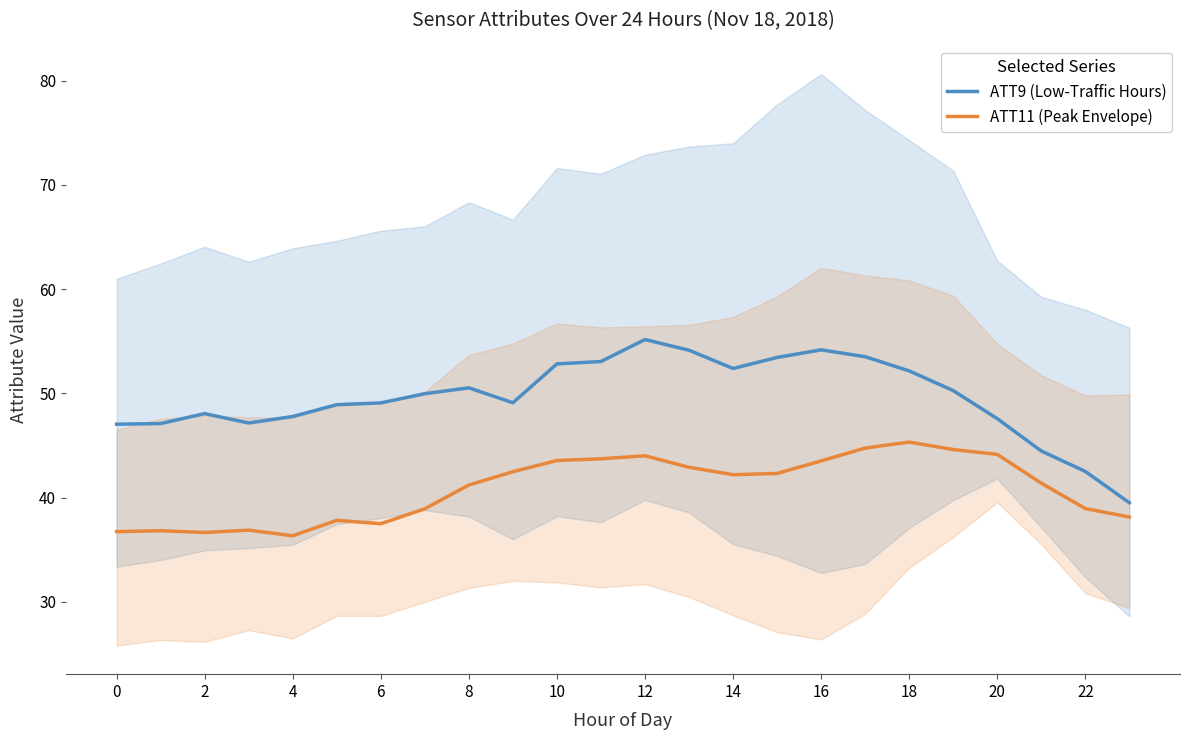

Which category has the highest value across all series?

12